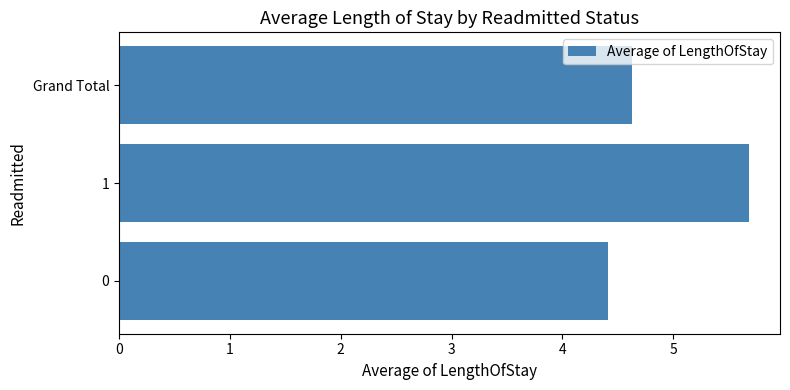

The value at Grand Total is 4.6. True or false?

True